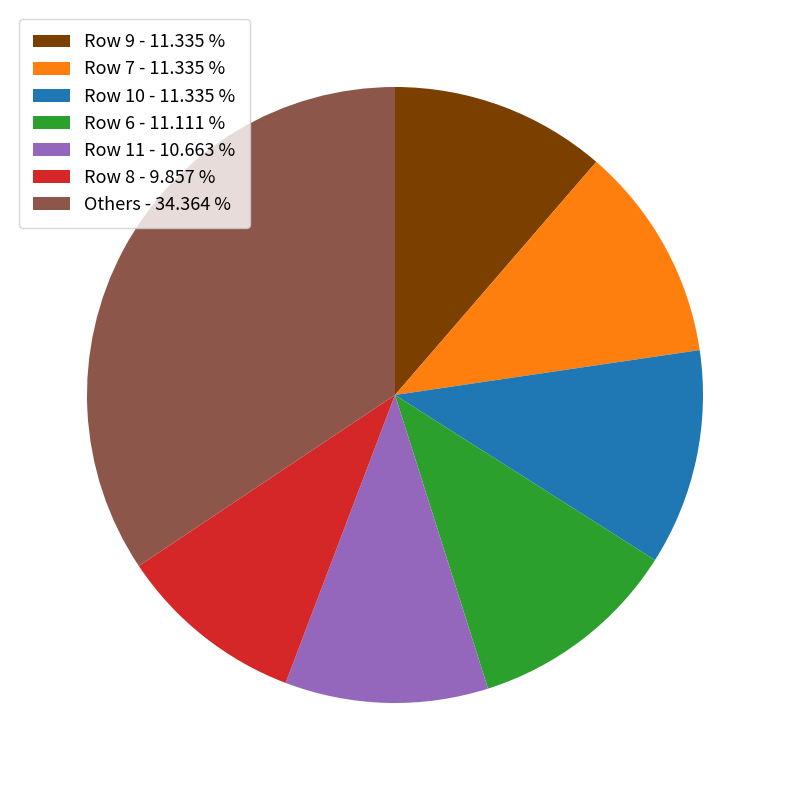

Approximately how many times larger is the value at Row 9 - 11.335 % compared to Row 7 - 11.335 %?

1.0